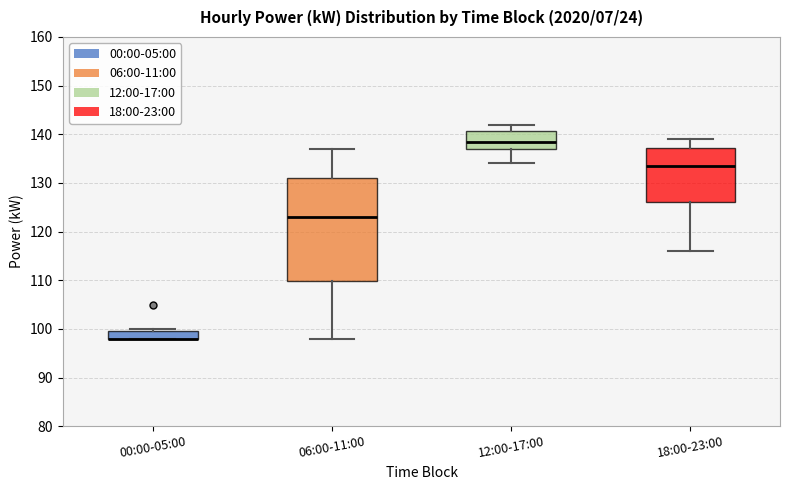

Where is the upper edge of the box for 06:00-11:00 on the y-axis? The values are not printed on the chart, so give them approximately, as read against the axis.

131